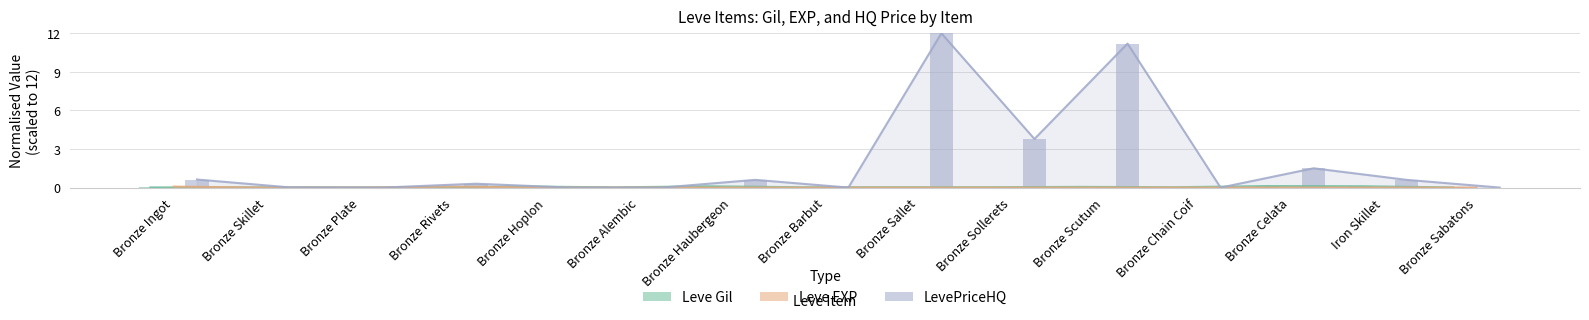

Rank the series at Bronze Scutum from lowest to highest value.

Leve EXP, Leve Gil, LevePriceHQ